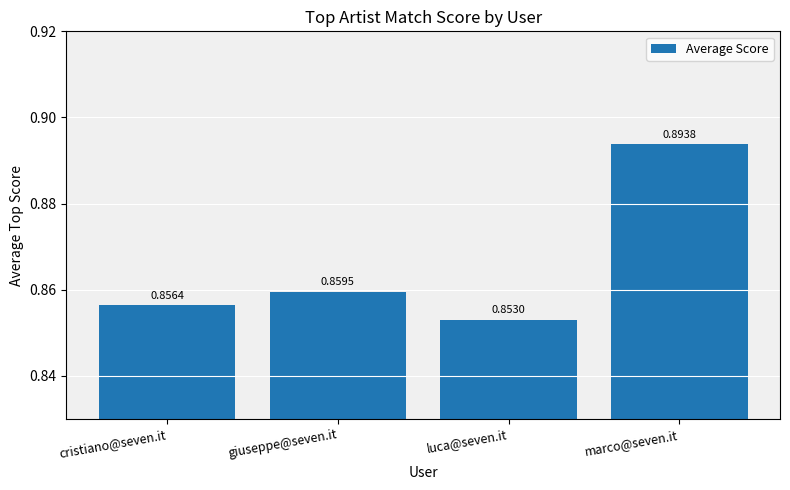

At which category does the chart reach its peak across all series?

marco@seven.it